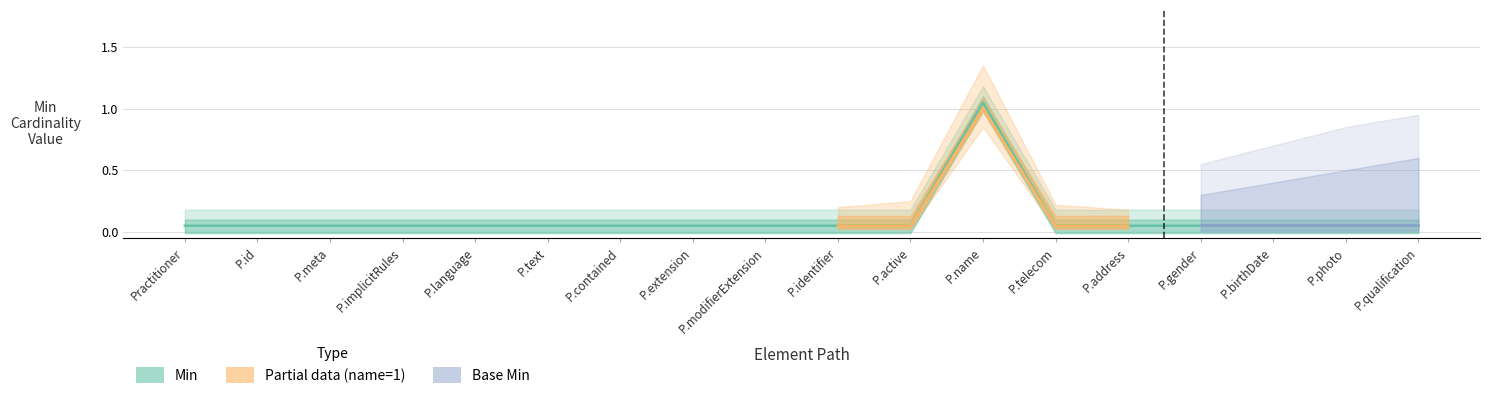

What is the average value?

0.1